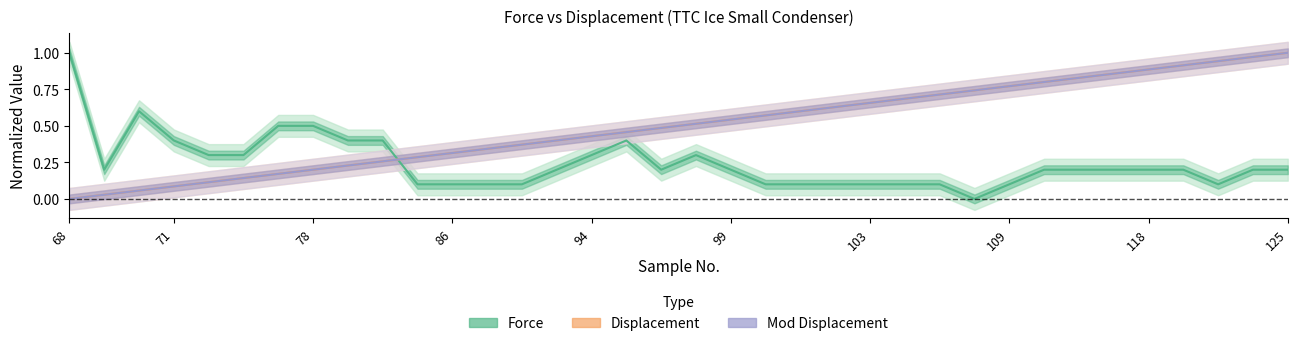

Which series has the largest total across all categories?

Displacement